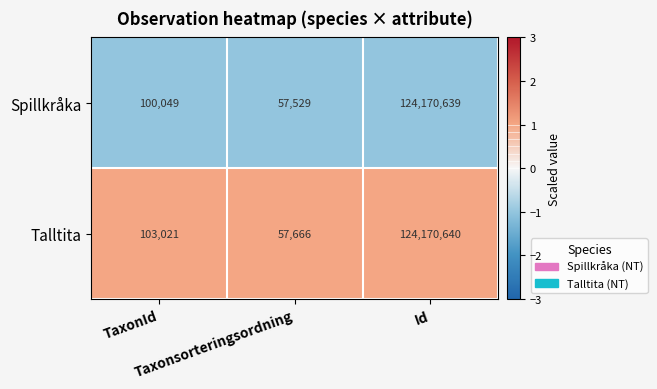

What is the spread (max minus min) of values at TaxonId?

2972